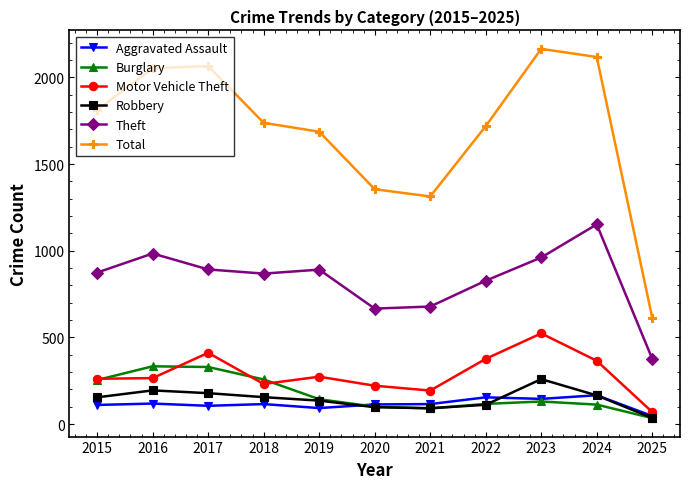

Which series has the largest total across all categories?

Total